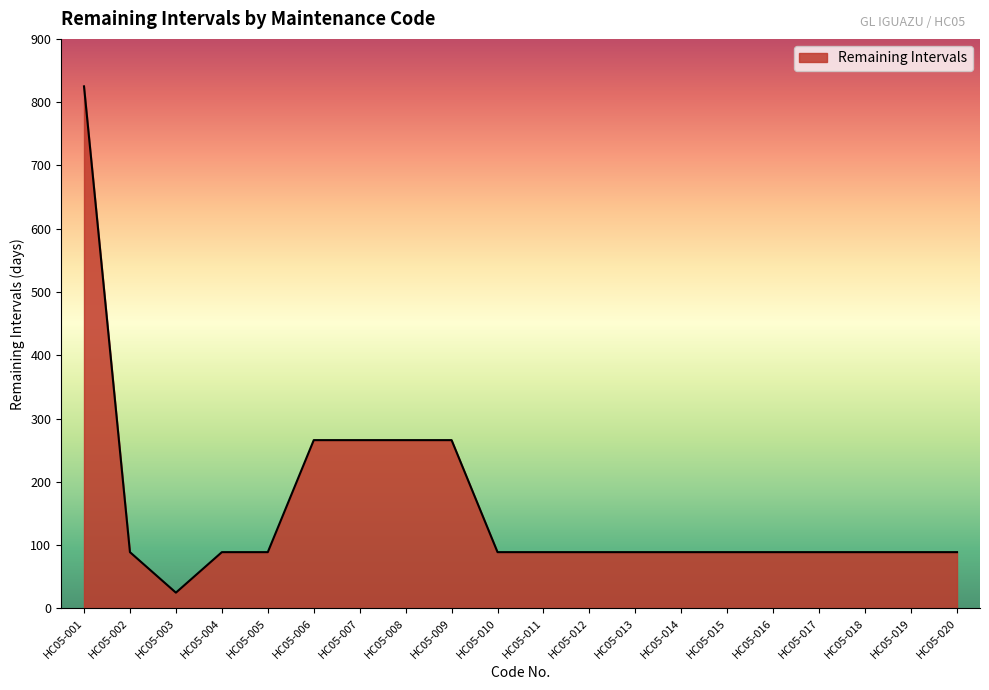

Read the value at HC05-016.

89